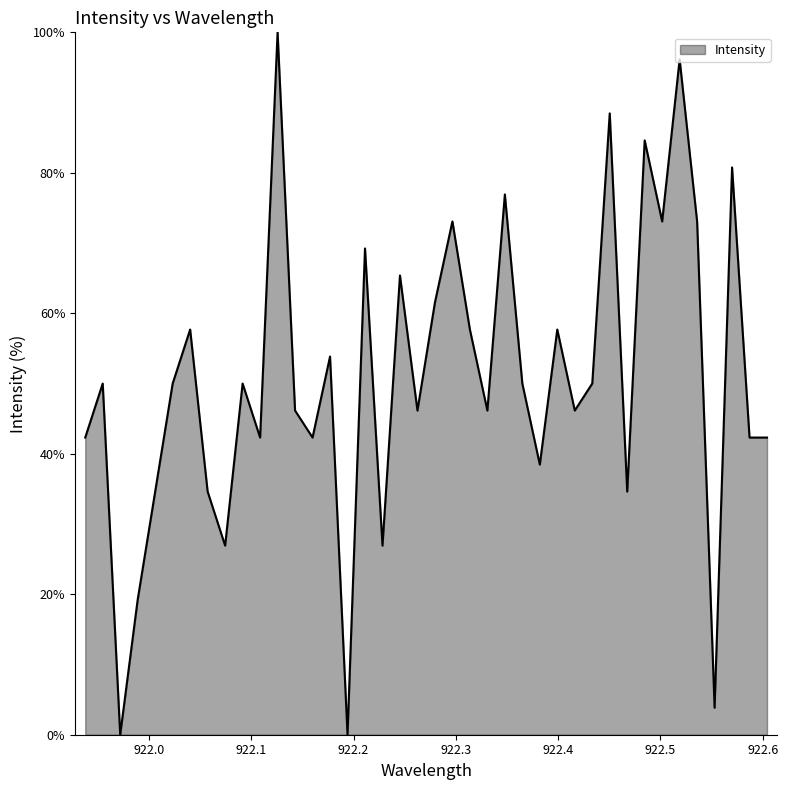

What is the difference between the maximum and minimum values?

100.0